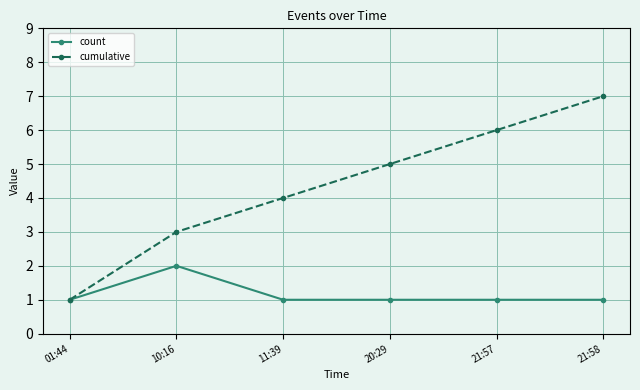

Which series has the widest spread of values?

cumulative